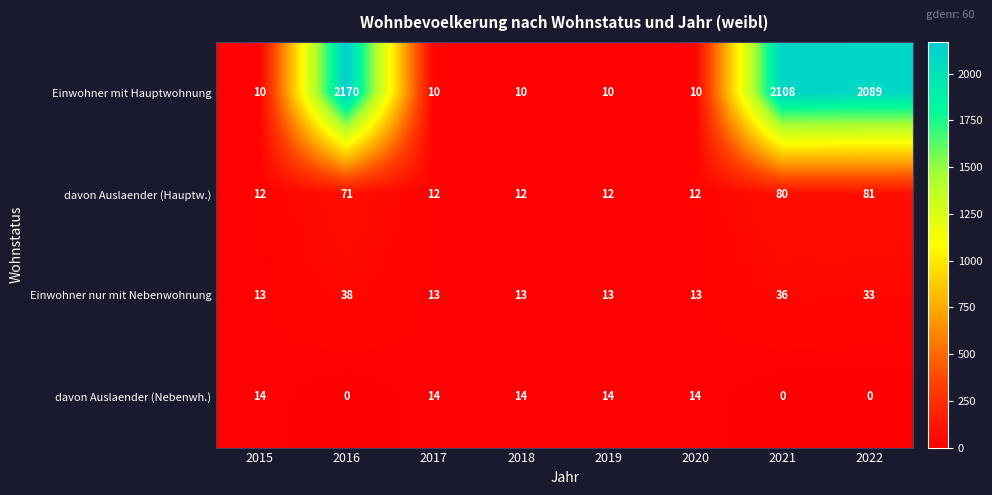

Count the number of data series in this chart.

4